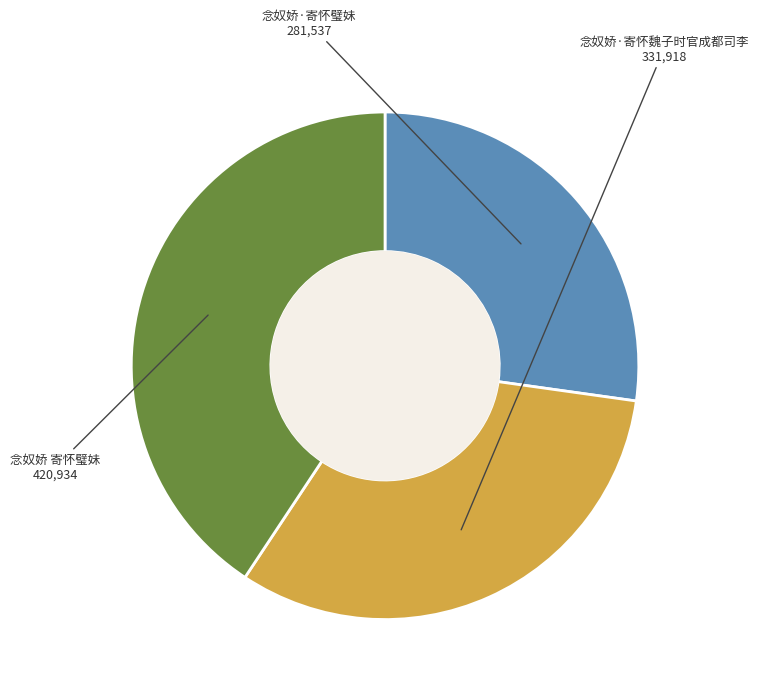

The 念奴娇·寄怀魏子时官成都司李 slice represents 32% of the pie. True or false?

True